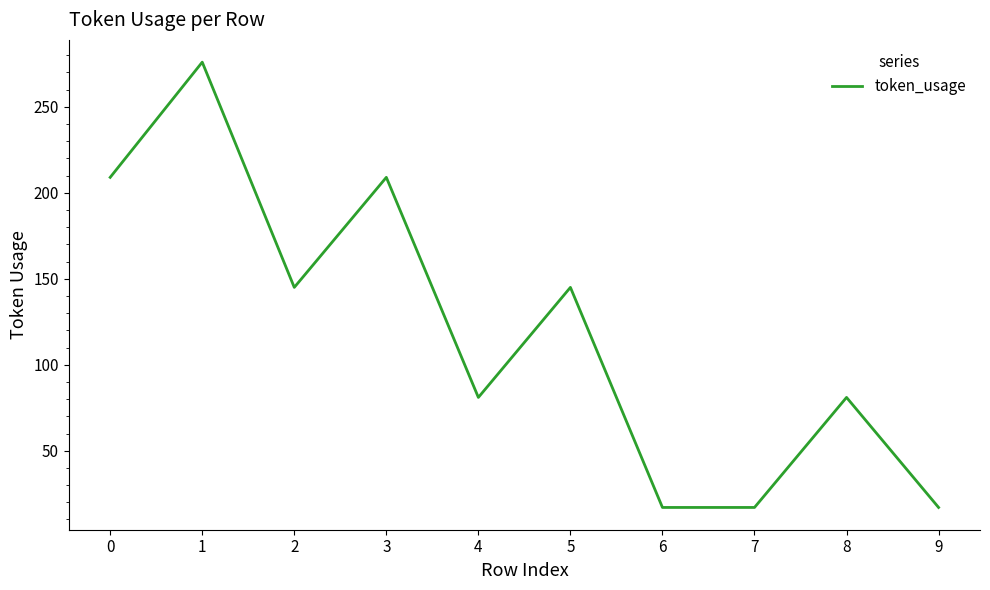

True or false: the data shows 145 at 2.

True